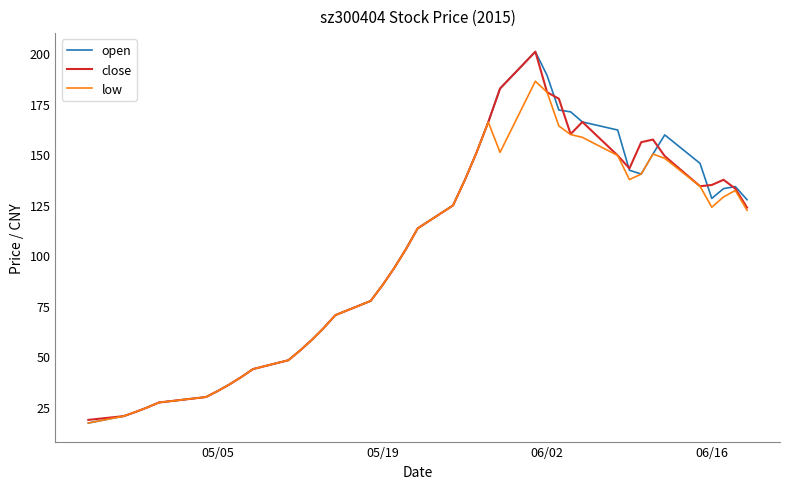

Which series has the widest spread of values?

open